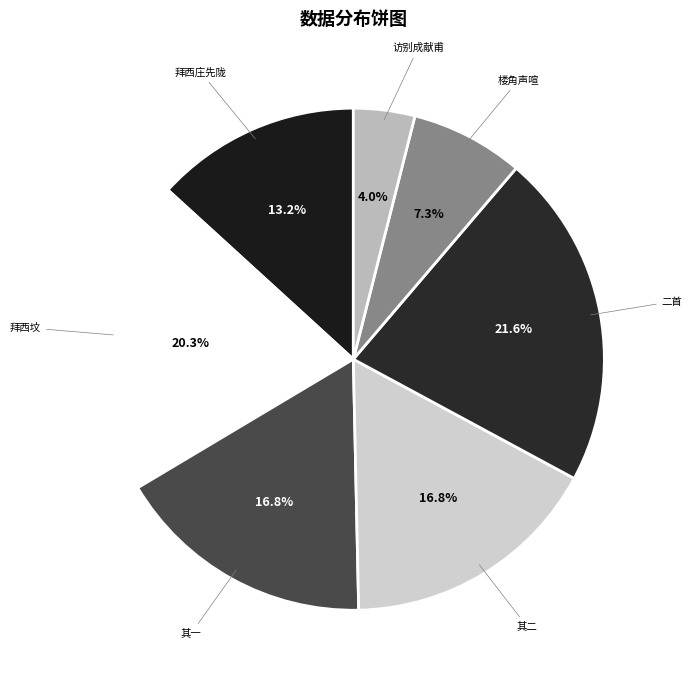

How many segments does this pie chart have?

7